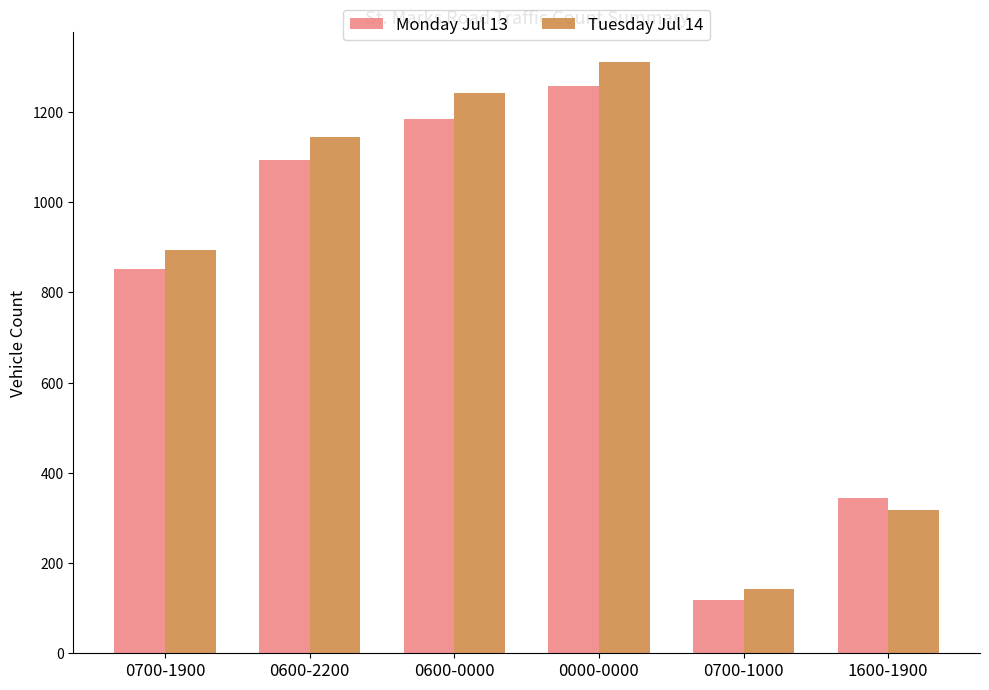

What position from the left is 0000-0000?

4